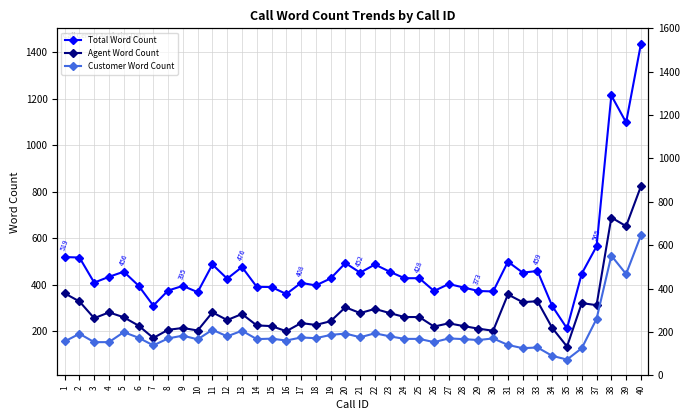

Does the chart have visible grid lines?

Yes